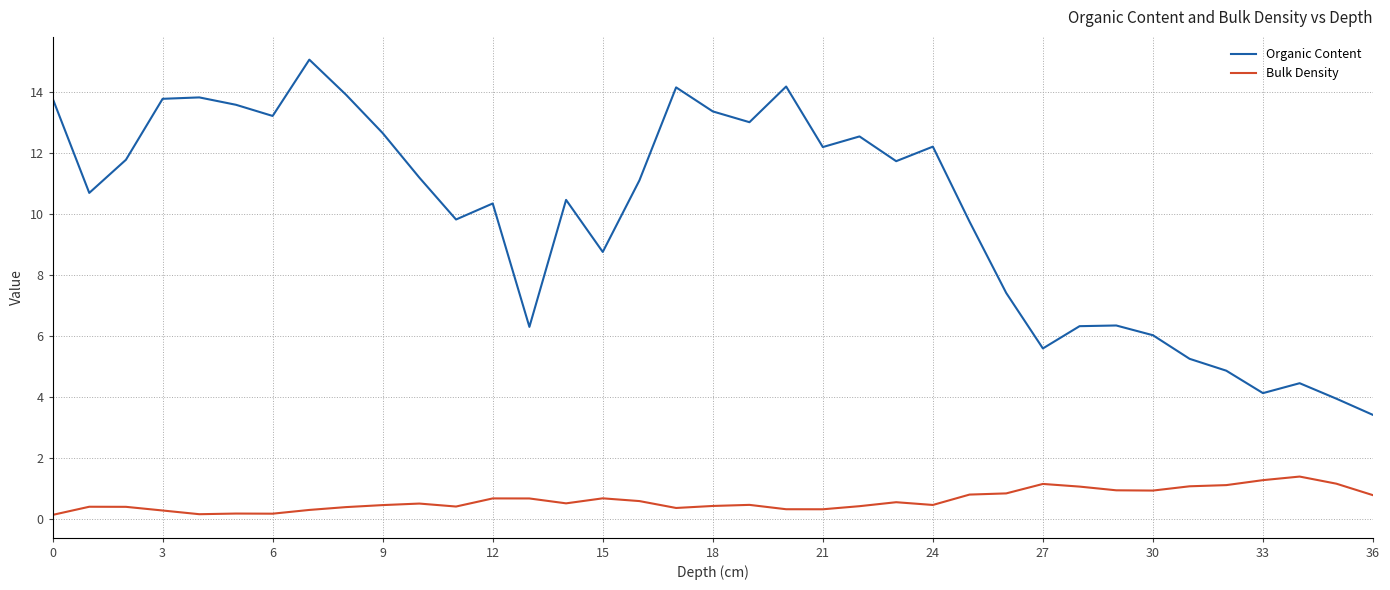

Which series has the widest spread of values?

Organic Content